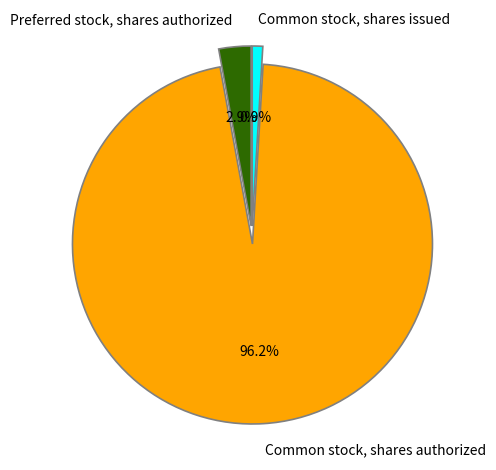

Combined, what portion of the pie is Common stock, shares authorized and Common stock, shares issued?

97.1%